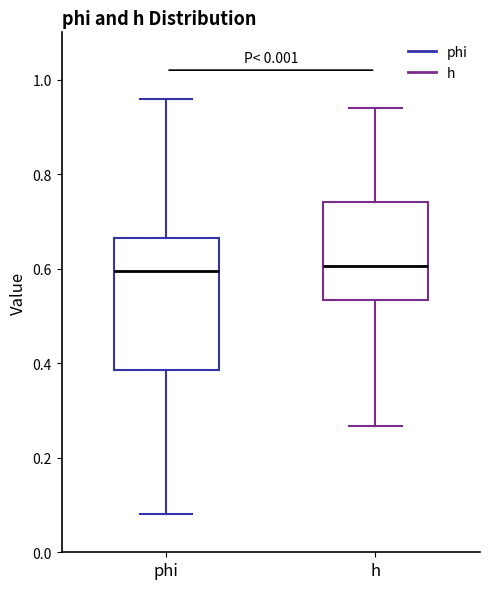

Comparing the boxes themselves (not the whiskers), which one is the tallest?

phi